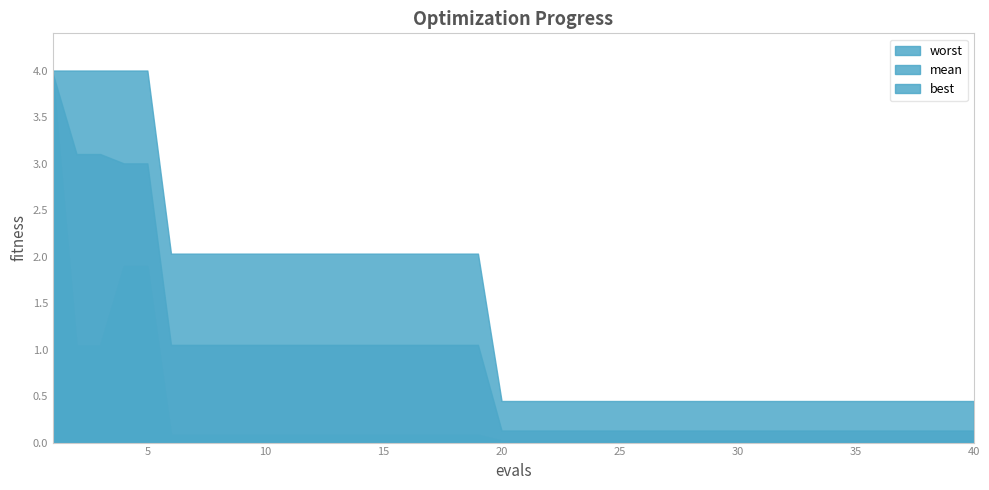

List the series in order of their overall mean, lowest first.

best, mean, worst